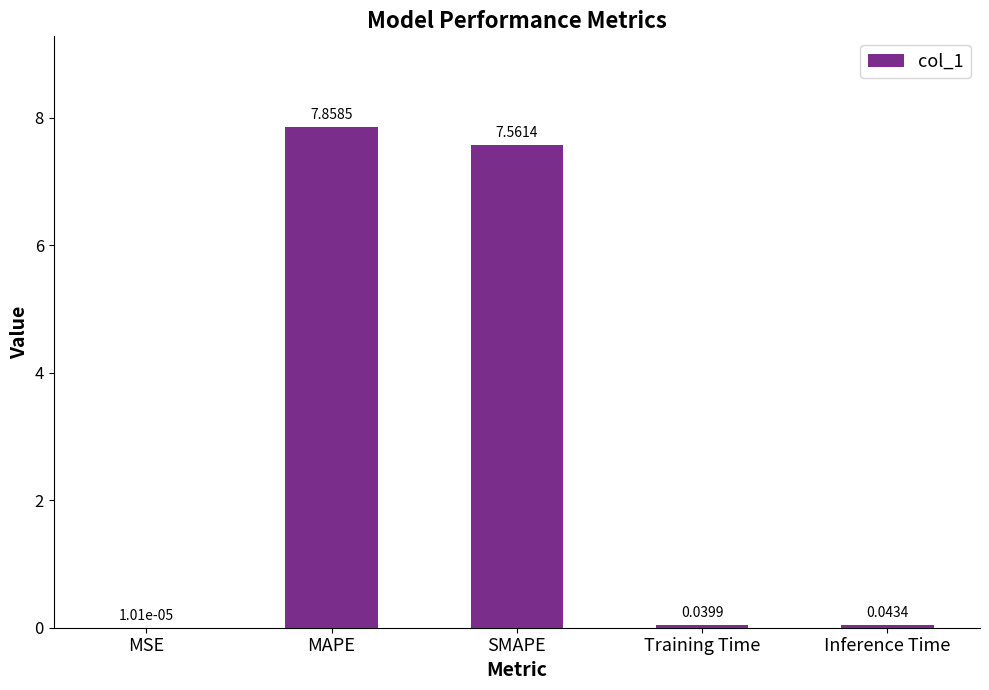

Which has a higher value, SMAPE or Inference Time?

SMAPE